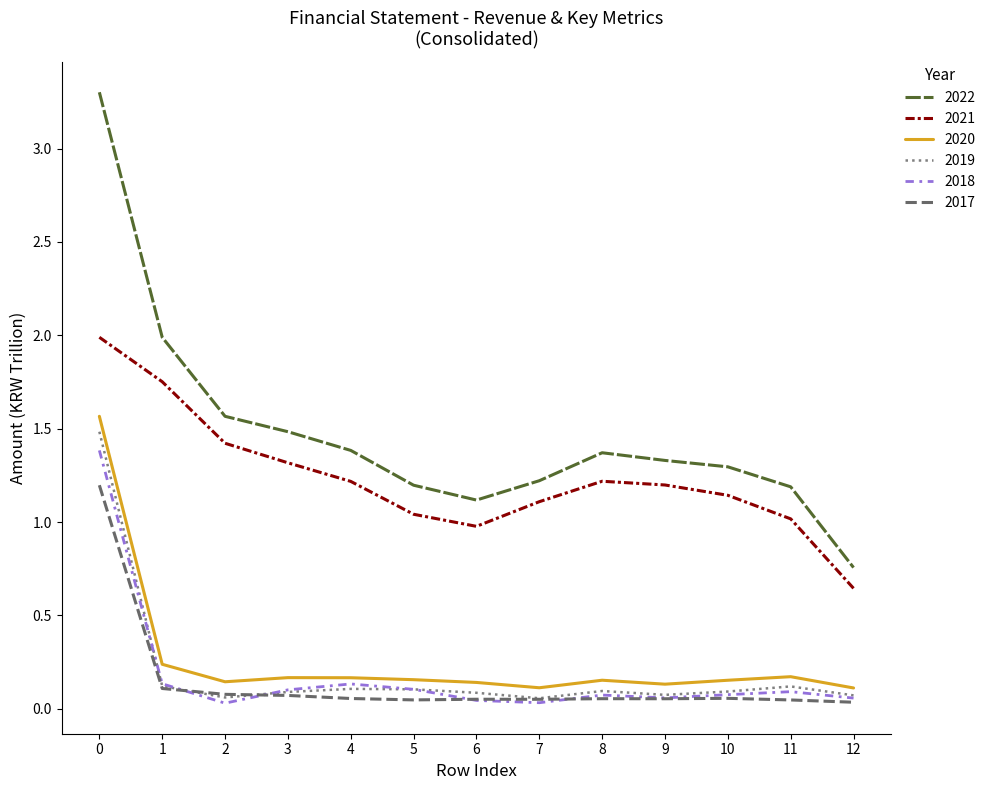

What is the total value across all series at 0?

10.9